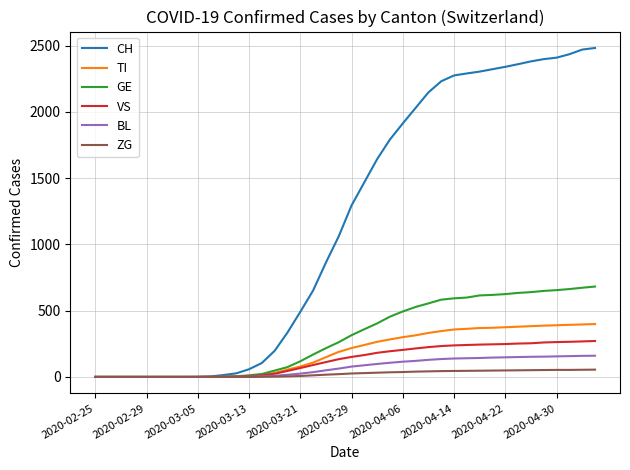

Which series has the largest total across all categories?

CH